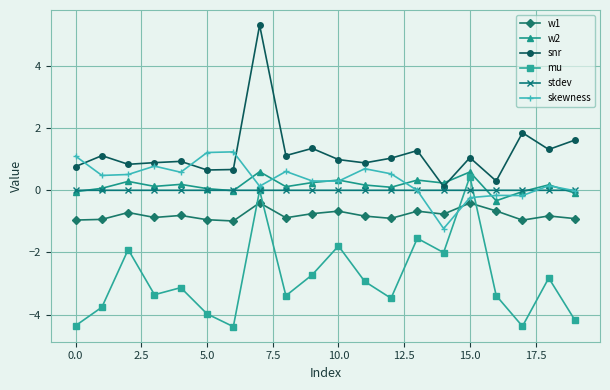

Which series has the largest total across all categories?

snr